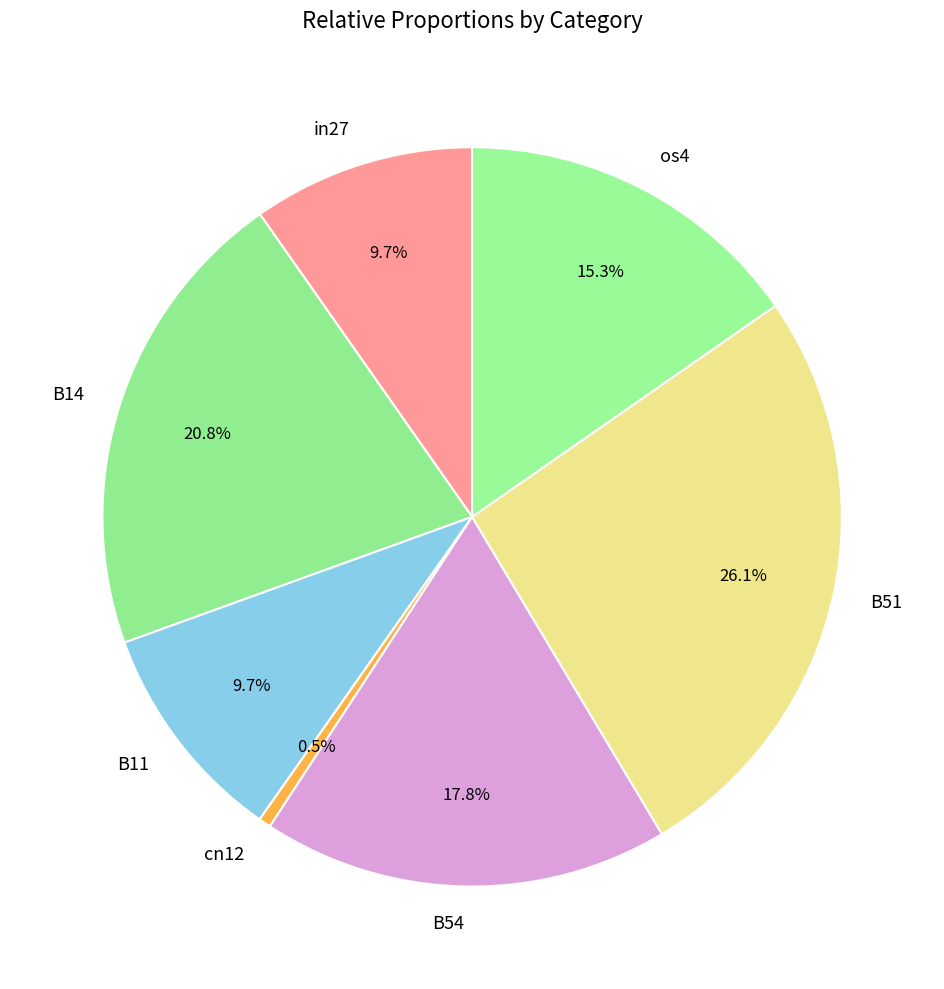

Count the number of slices in the pie.

7